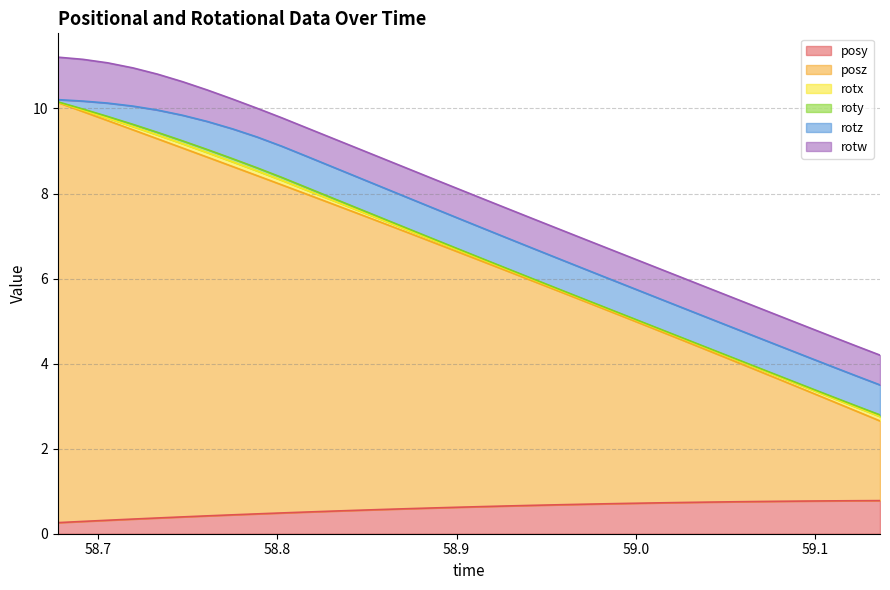

True or false: rotw and posz cross at least once.

False